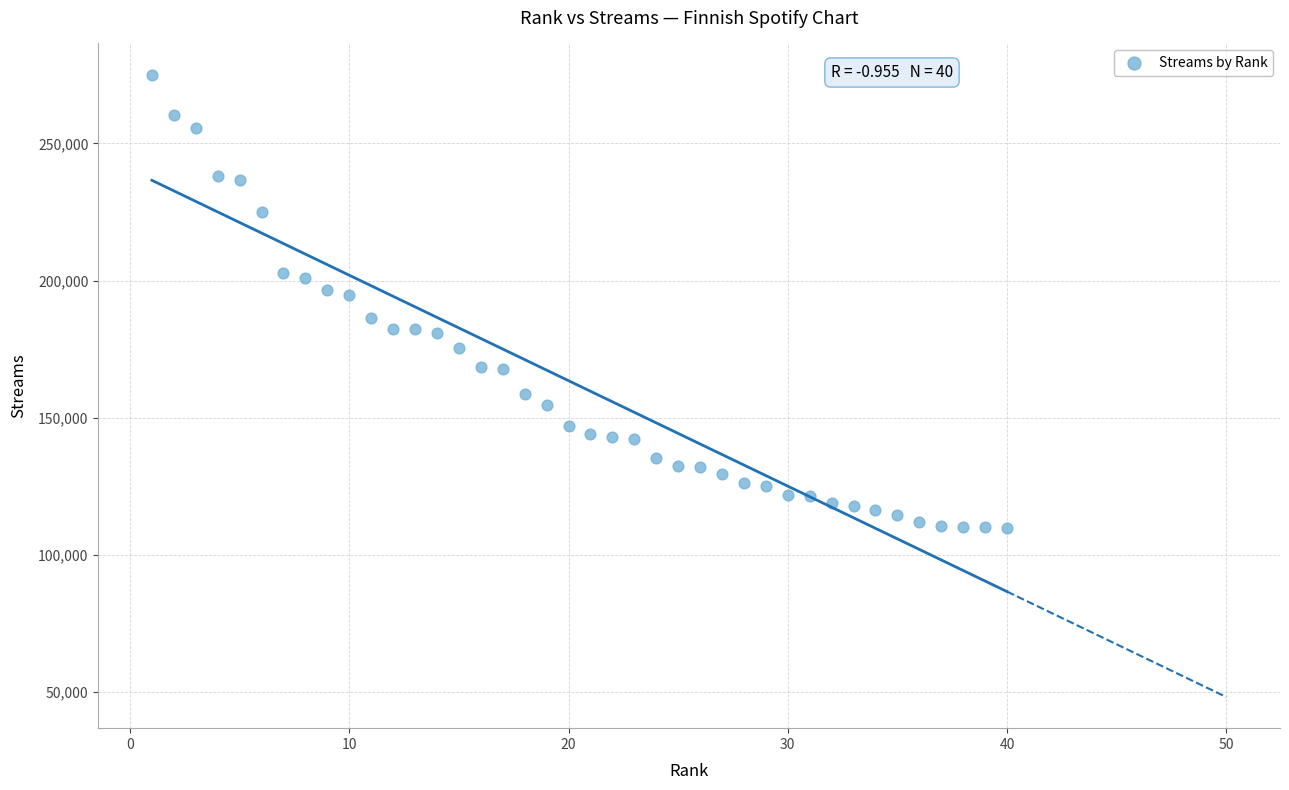

What is the range of X values (max minus min)?

39